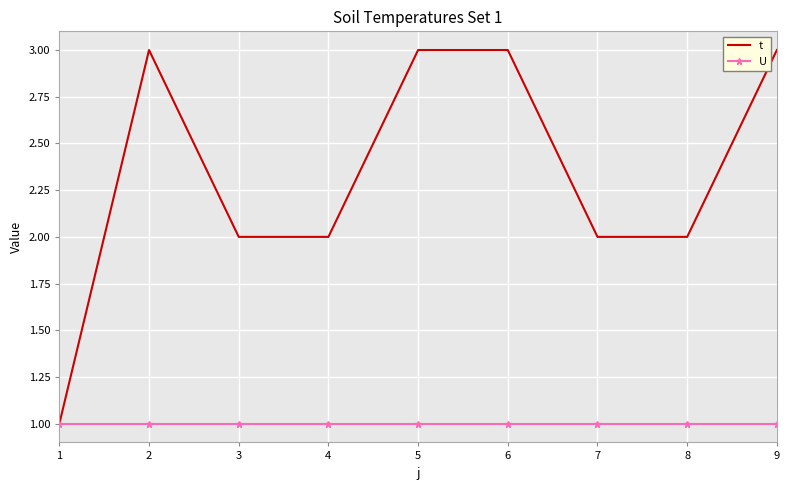

Which series has the largest total across all categories?

t